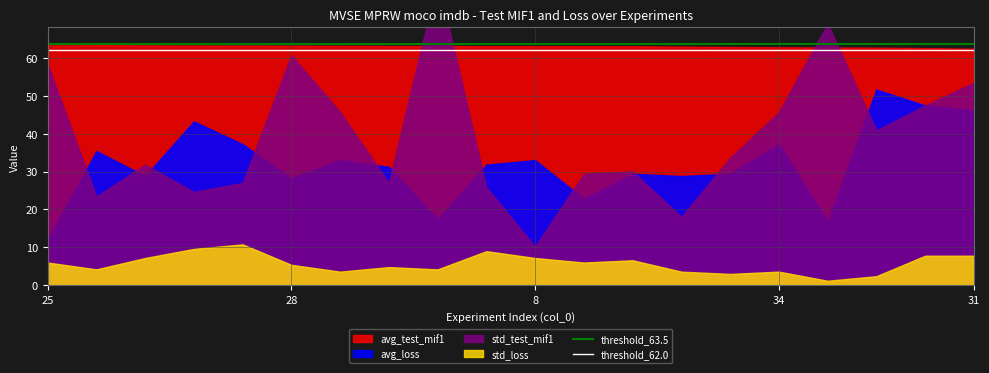

Where is threshold_63.5 nearest to the value 63?

25